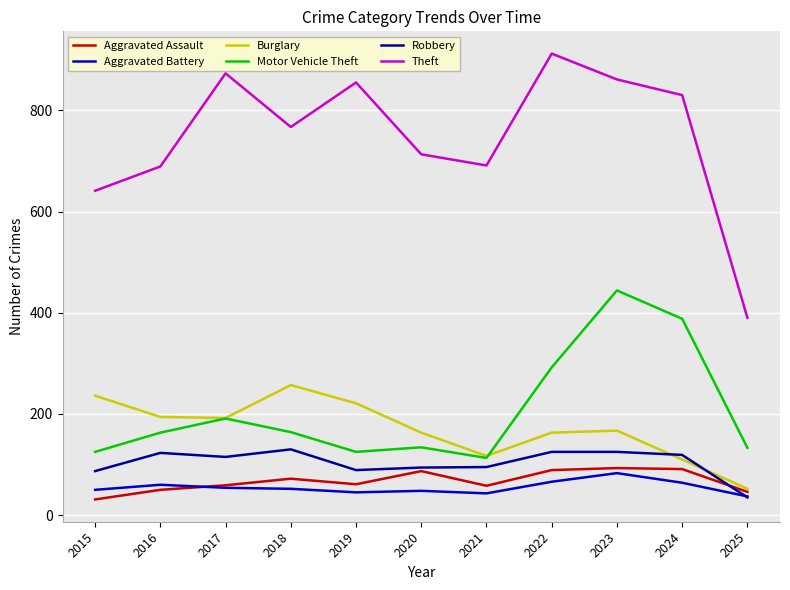

What are all the series names shown in the legend?

Aggravated Assault, Aggravated Battery, Burglary, Motor Vehicle Theft, Robbery, Theft